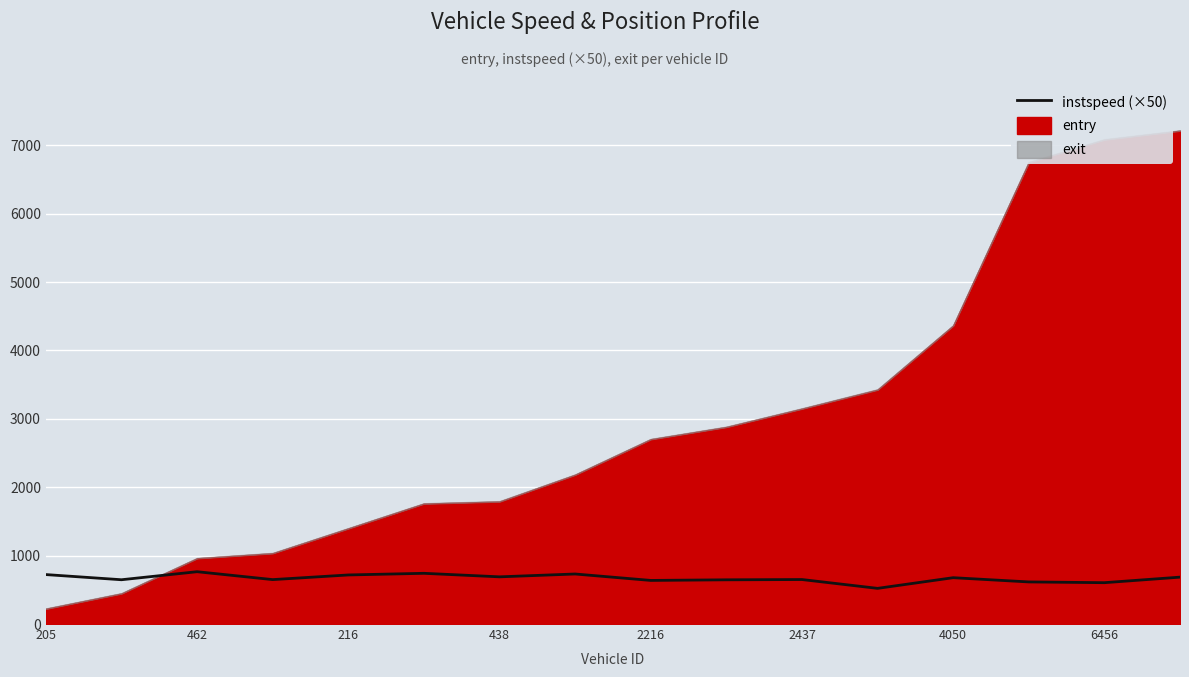

Reading right to left, what are all the values shown in this chart?

685.5	604.5	615.5	677.5	521.5	650.5	646.5	637.5	731.5	690.0	741.5	717.5	649.5	765.0	647.5	723.0